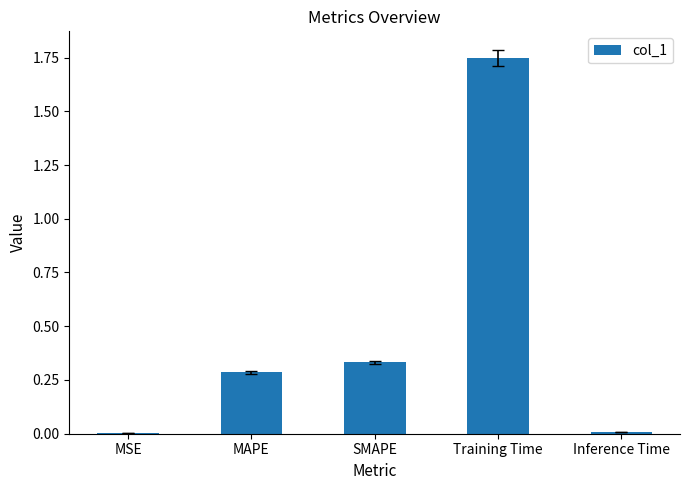

Which has a higher value, Training Time or SMAPE?

Training Time